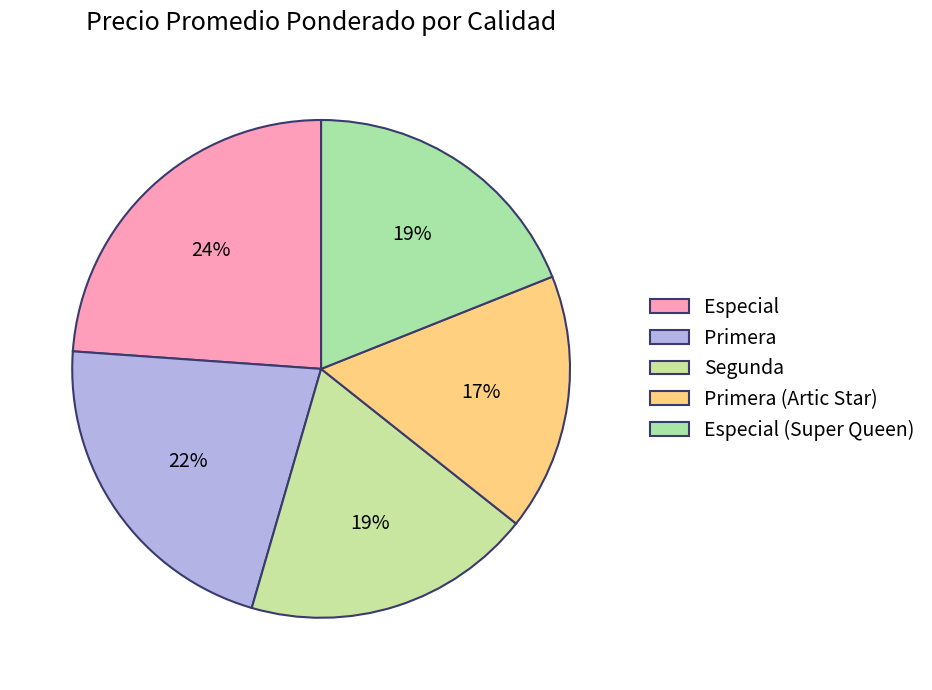

How many slices are in this pie chart?

5